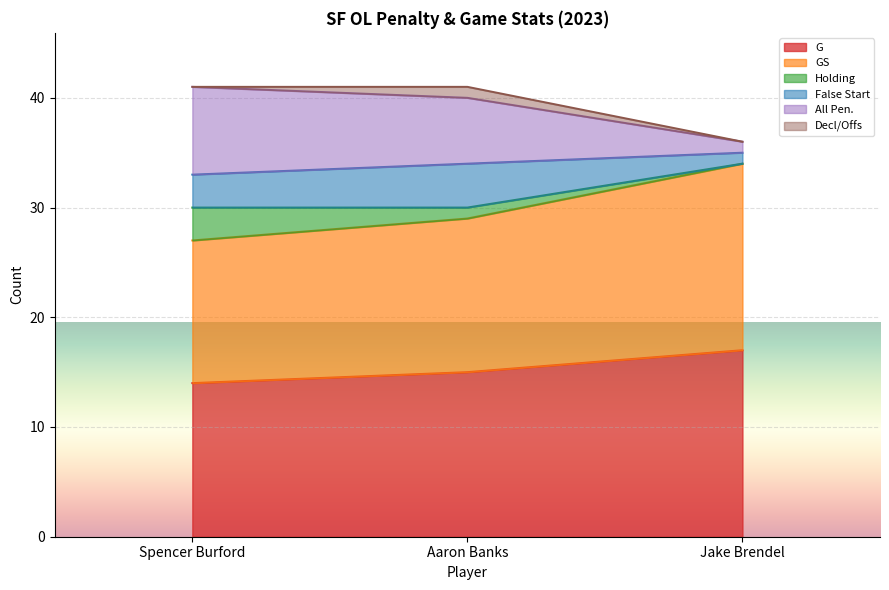

Where is GS nearest to the value 30?

Aaron Banks